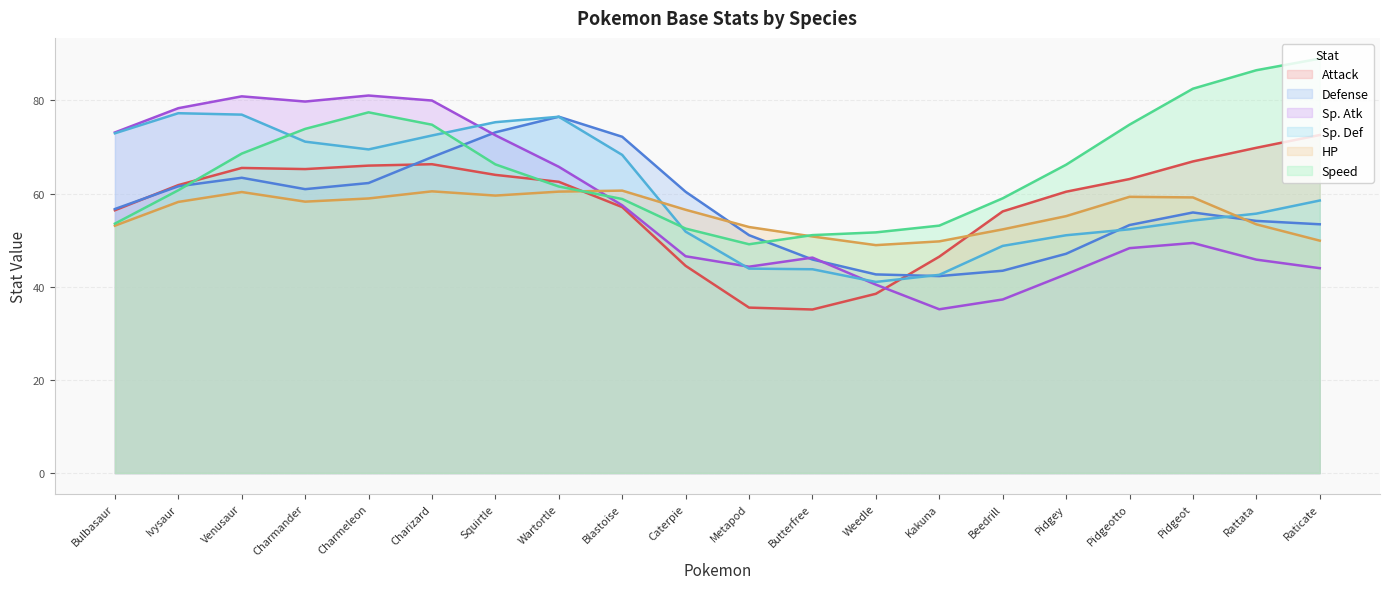

What is the difference between the maximum and minimum values in the Attack series?

37.5